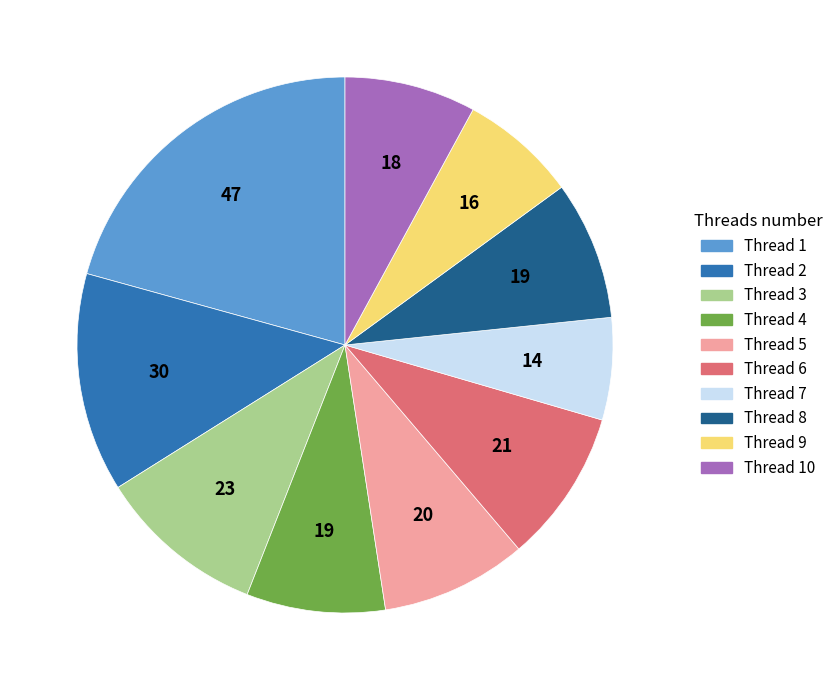

Does any single category account for the majority?

No